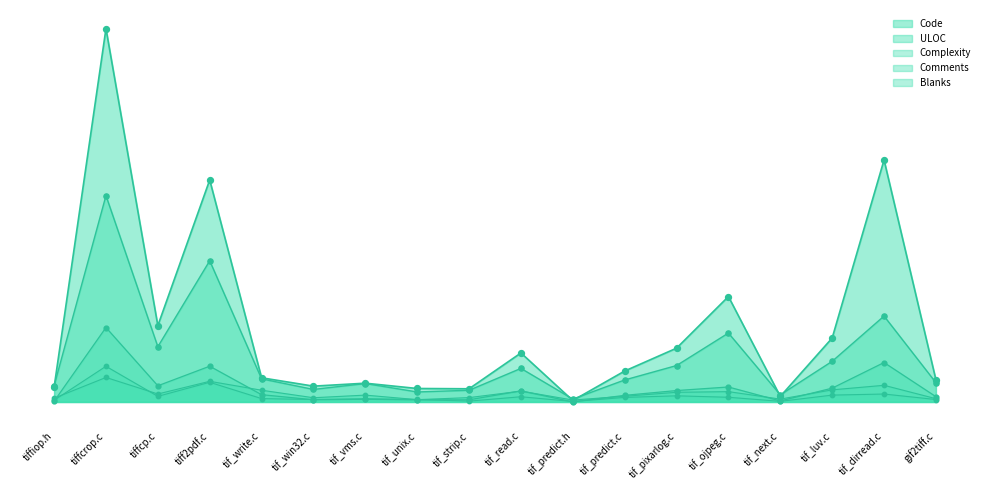

Which series reaches the minimum Y coordinate?

Complexity